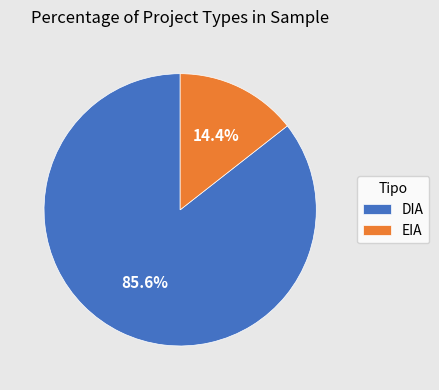

Which category accounts for the majority?

DIA